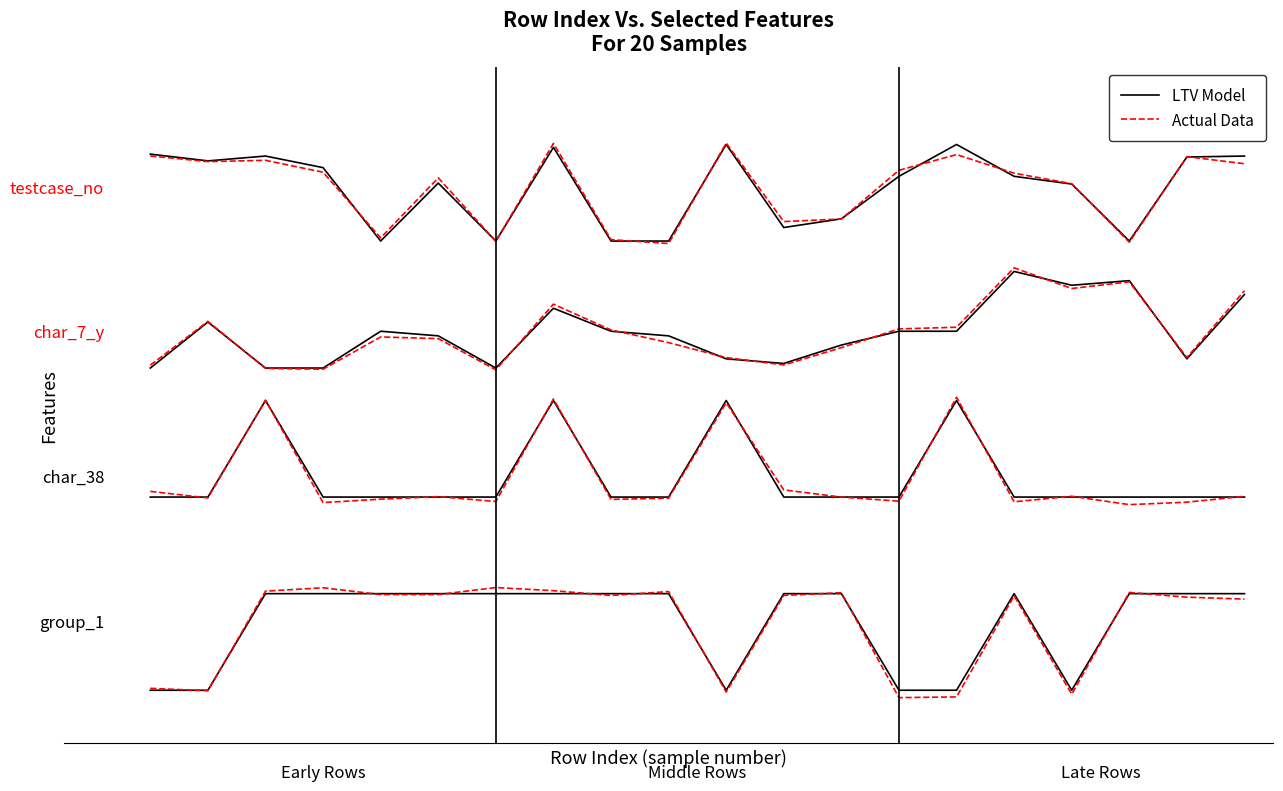

What is the highest value of the LTV Model series?

0.6